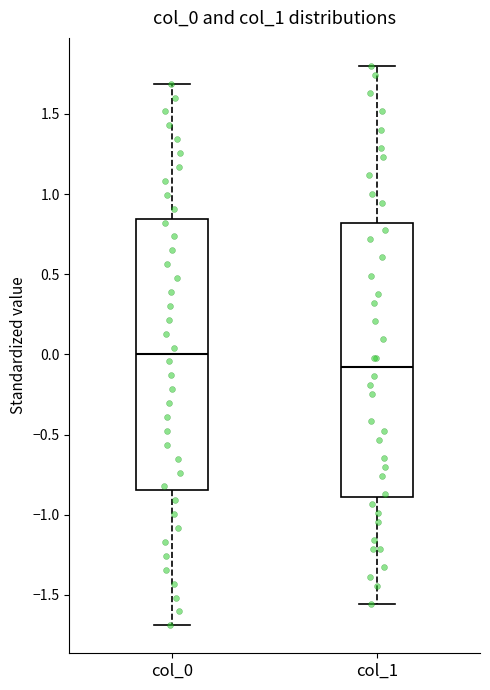

Reading left to right, transcribe this box plot: for each box, give where its median line is, the range the box spans, and where its two whiskers end, as read against the y-axis. The values are not printed on the chart, so give them approximately, as read against the axis.

col_0: median 0.00, box -0.85 to 0.85, whiskers -1.70 to 1.70
col_1: median -0.10, box -0.90 to 0.80, whiskers -1.55 to 1.80